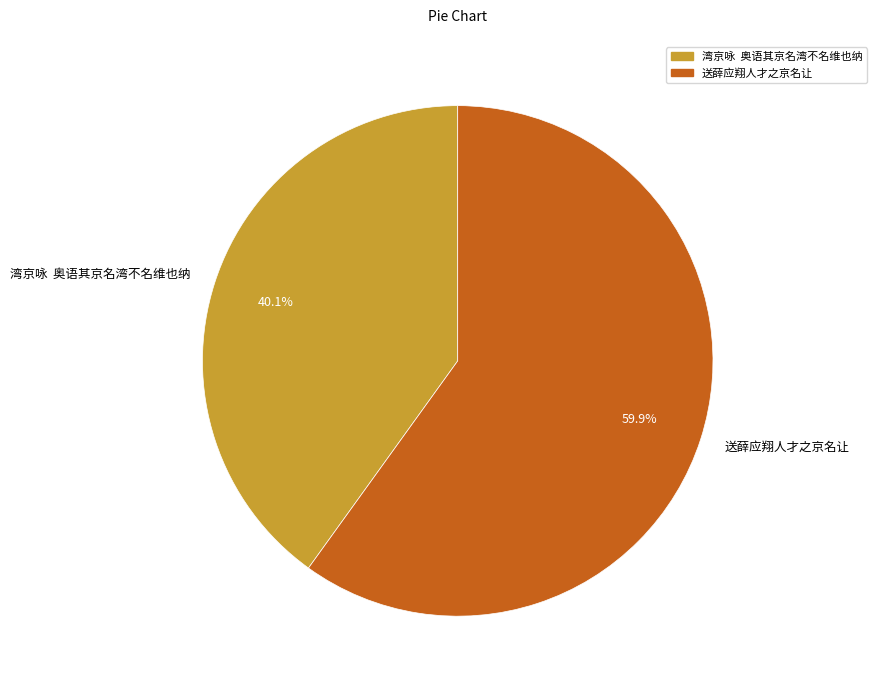

True or false: 送薛应翔人才之京名让 accounts for 55% of the total.

False